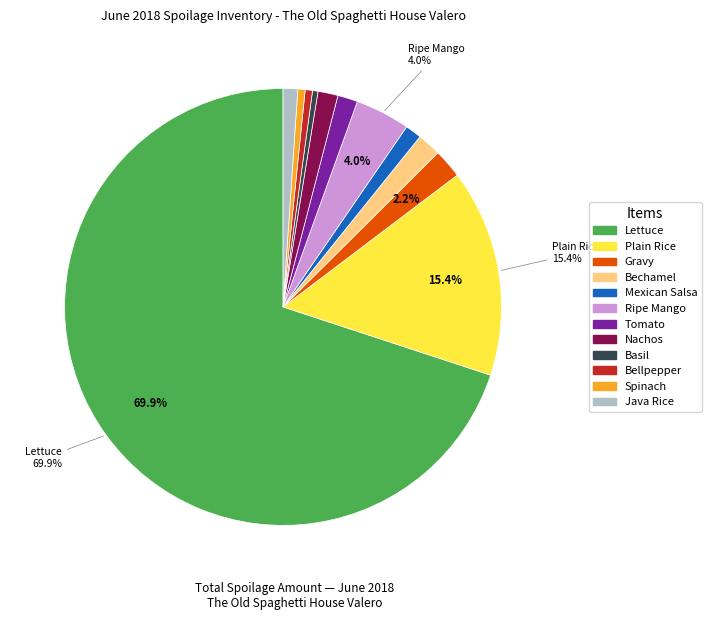

What is the majority slice?

Lettuce